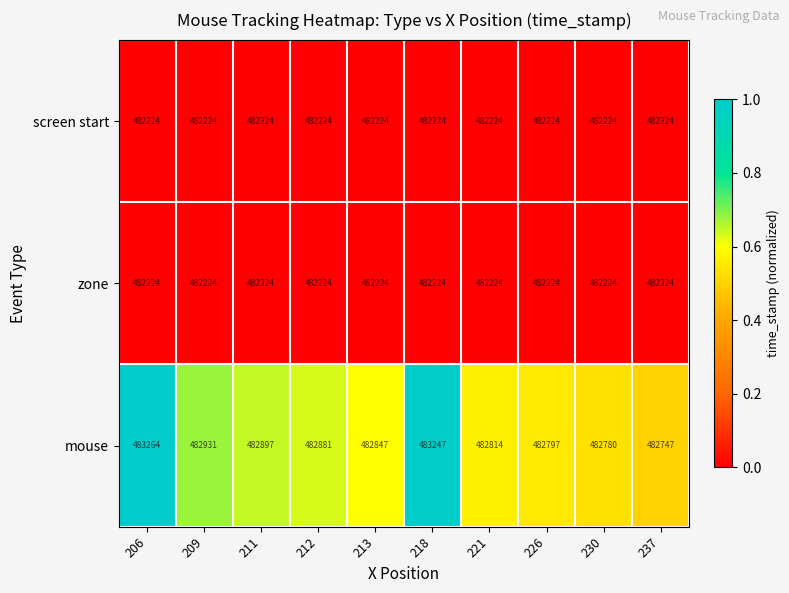

What is the total value across all series at 226?

1447245